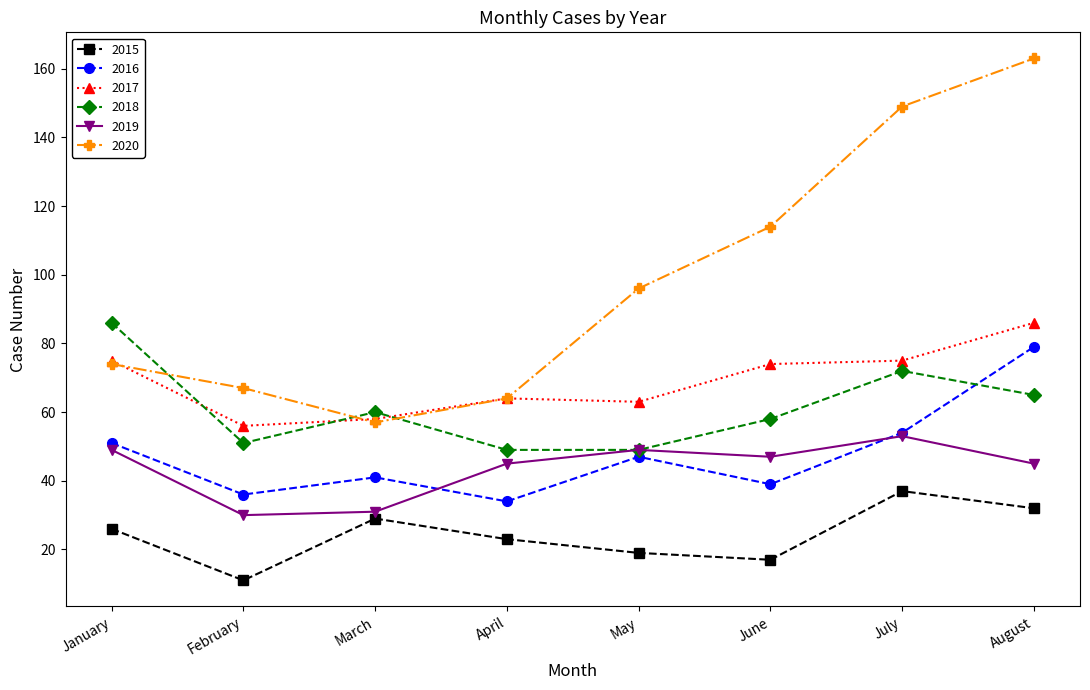

Reading right to left, what are all the values shown in this chart?

2015: 32	37	17	19	23	29	11	26
2016: 79	54	39	47	34	41	36	51
2017: 86	75	74	63	64	58	56	75
2018: 65	72	58	49	49	60	51	86
2019: 45	53	47	49	45	31	30	49
2020: 163	149	114	96	64	57	67	74